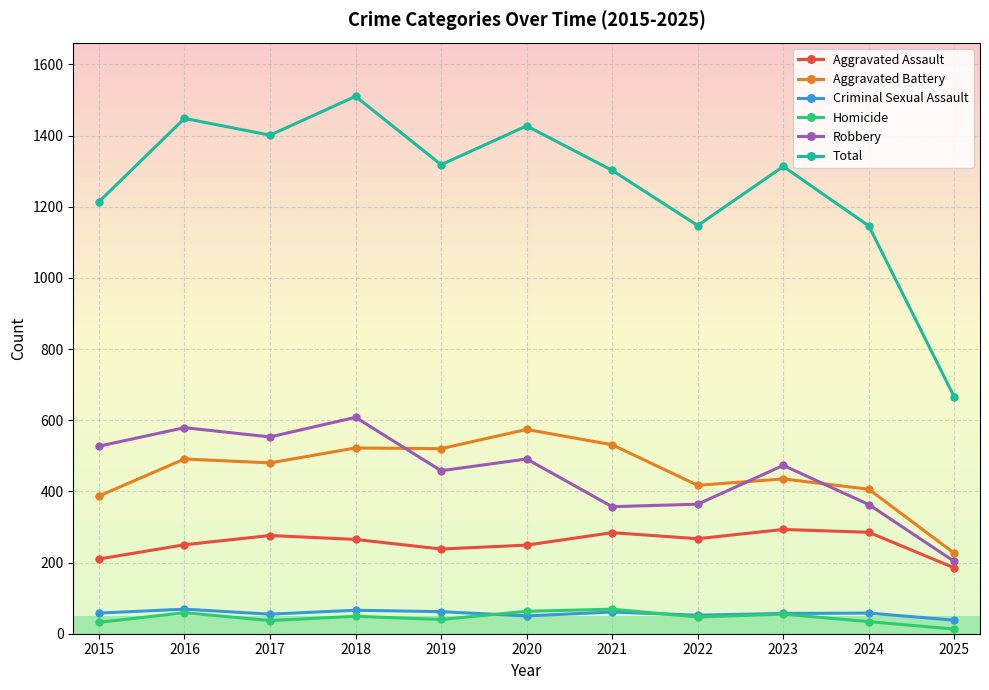

Which series has the widest spread of values?

Total